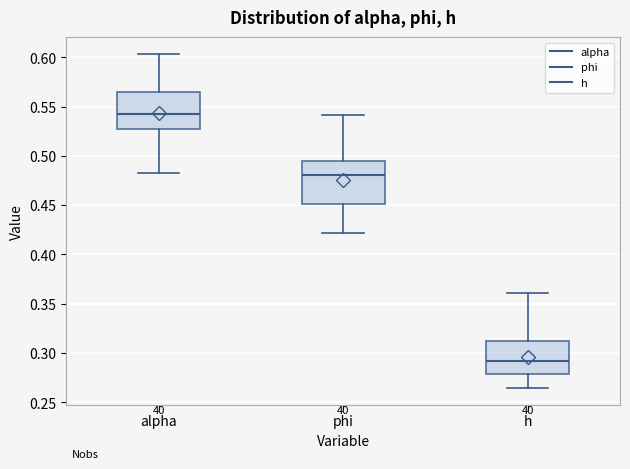

Reading left to right, read every box against the y-axis: the position of its median line, the range the box covers, and the ends of its whiskers. The values are not printed on the chart, so give them approximately, as read against the axis.

alpha: median 0.545, box 0.525 to 0.565, whiskers 0.485 to 0.605
phi: median 0.480, box 0.450 to 0.495, whiskers 0.420 to 0.540
h: median 0.290, box 0.280 to 0.310, whiskers 0.265 to 0.360